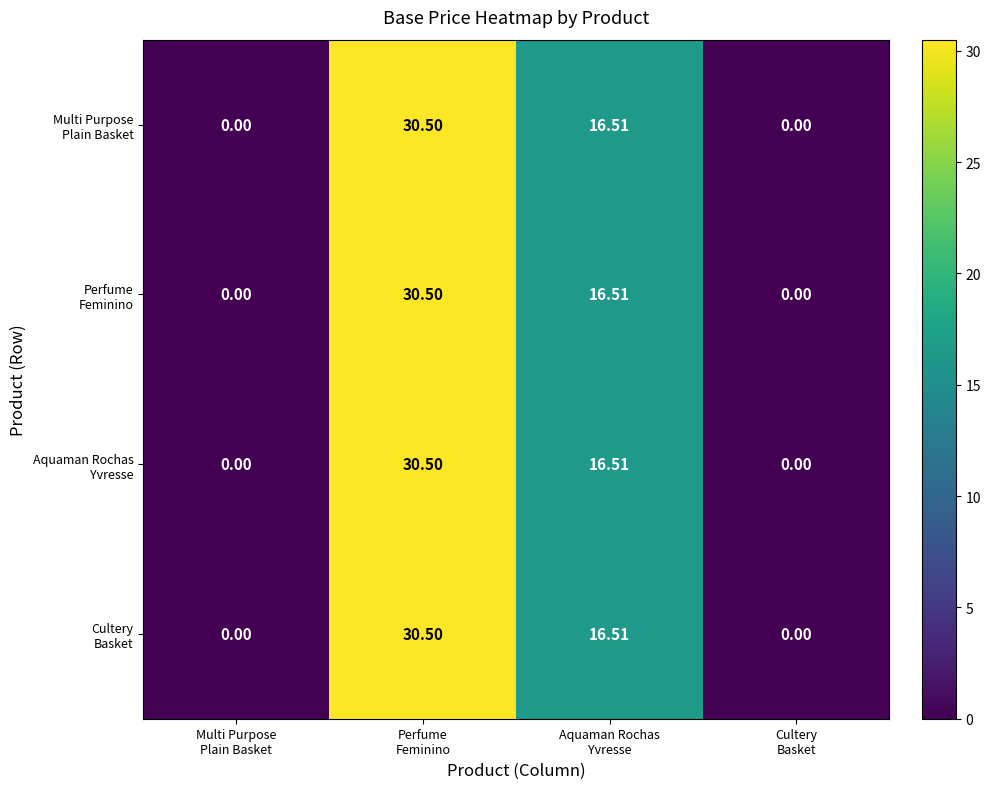

Count the number of categories in the chart.

4